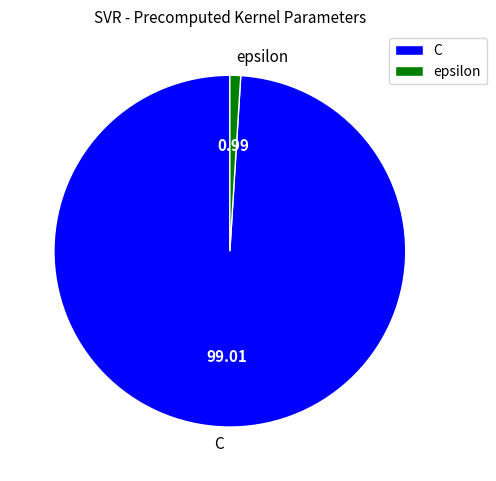

Is there a majority slice in this chart?

Yes